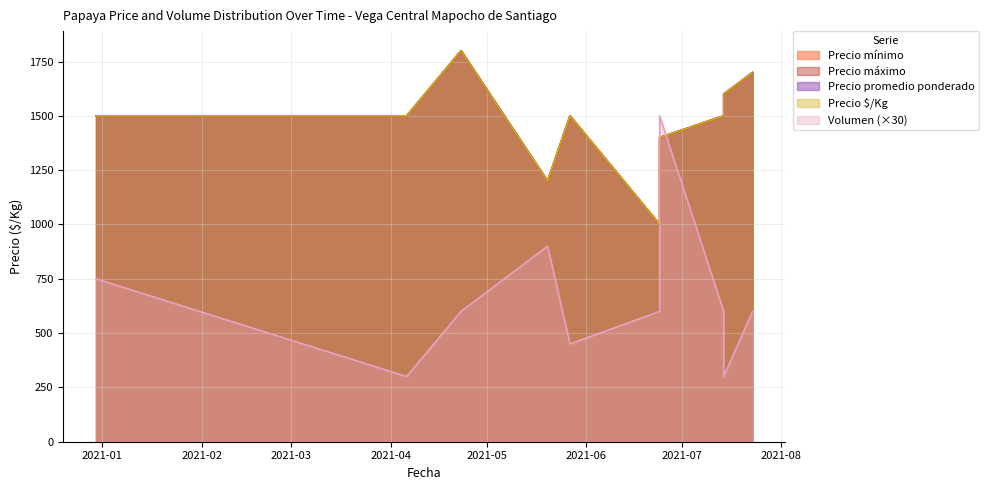

True or false: Precio promedio ponderado has more than 0 points higher than both neighbors.

True